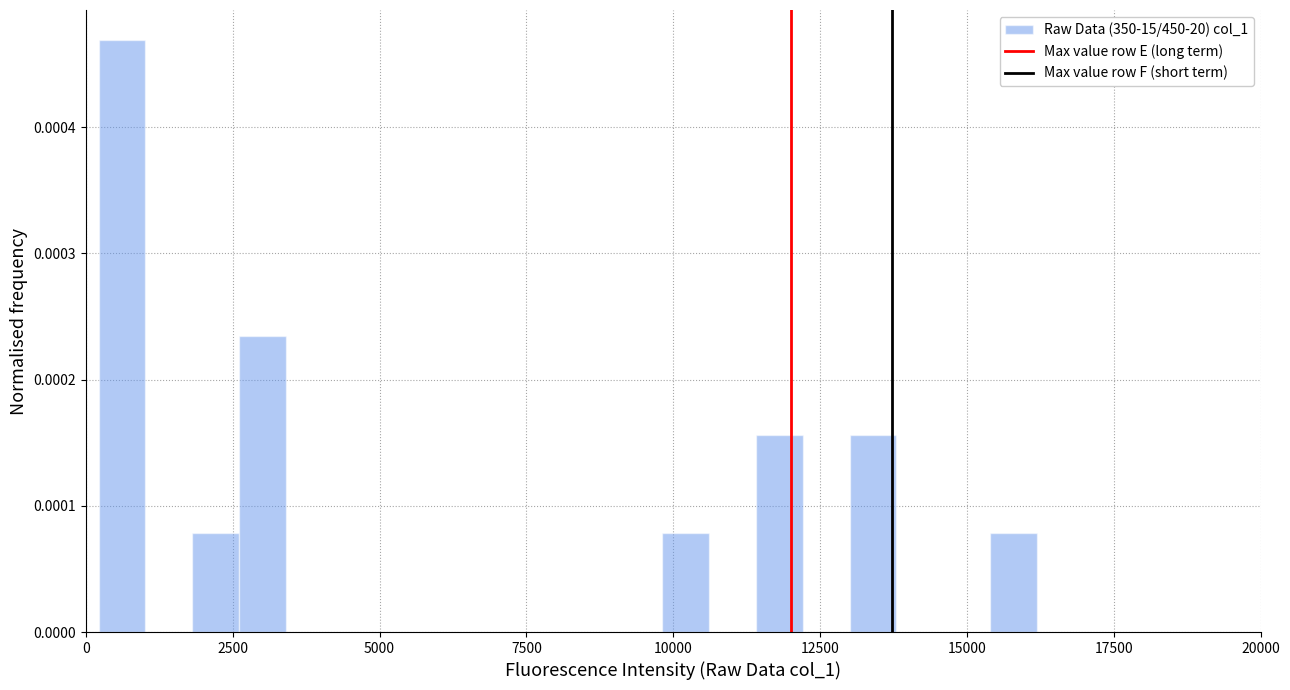

Around what value on the x-axis is the tallest bar? Give the approximate position of its centre, as read against the axis.

500